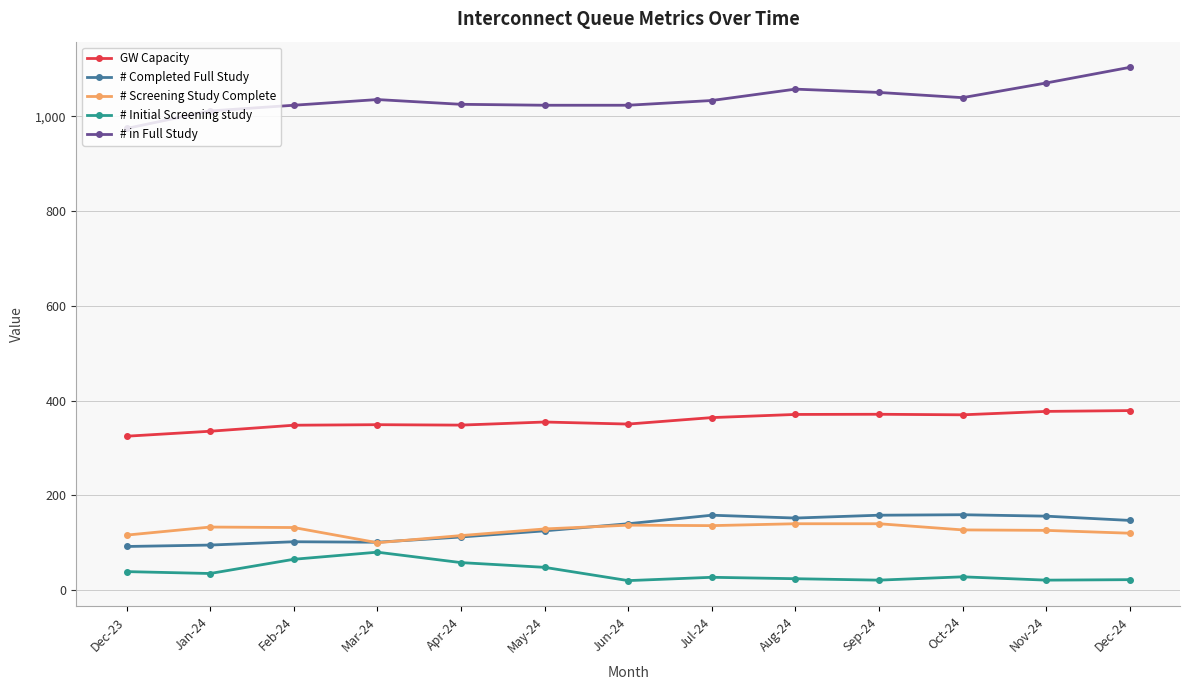

How many series are shown in this chart?

5